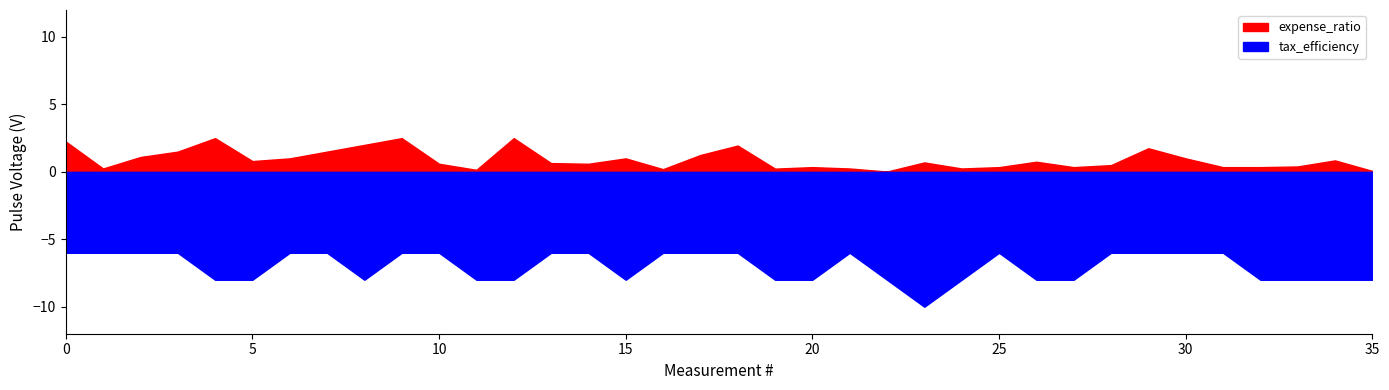

Count the tax_efficiency values in the range 6 to 8.

35